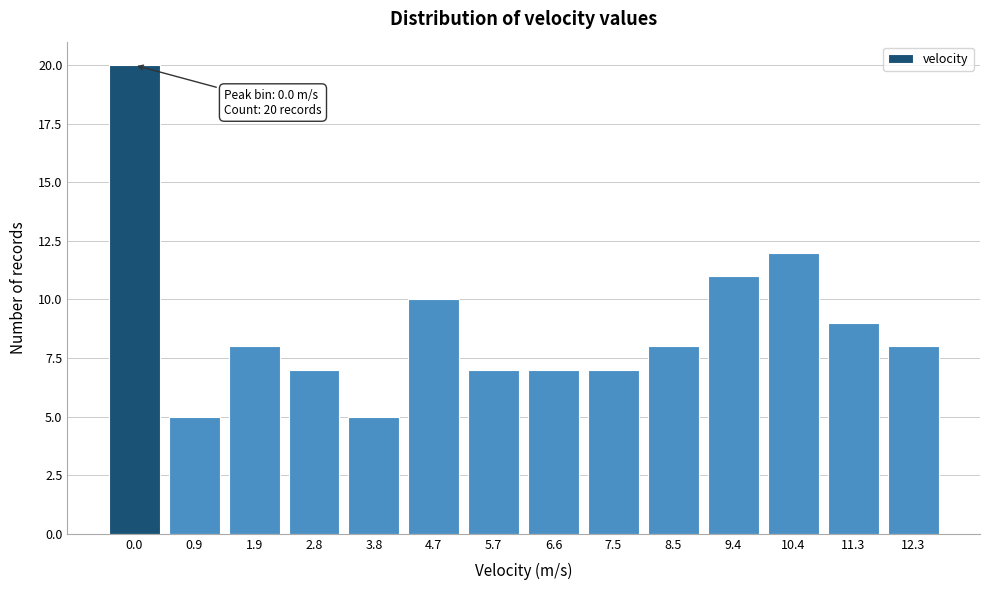

Reading left to right, extract all data points from this chart.

20	5	8	7	5	10	7	7	7	8	11	12	9	8